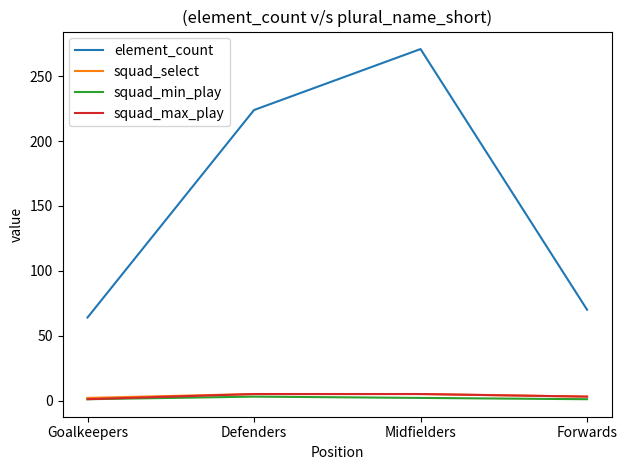

True or false: squad_select has a value of 3 at Forwards.

True